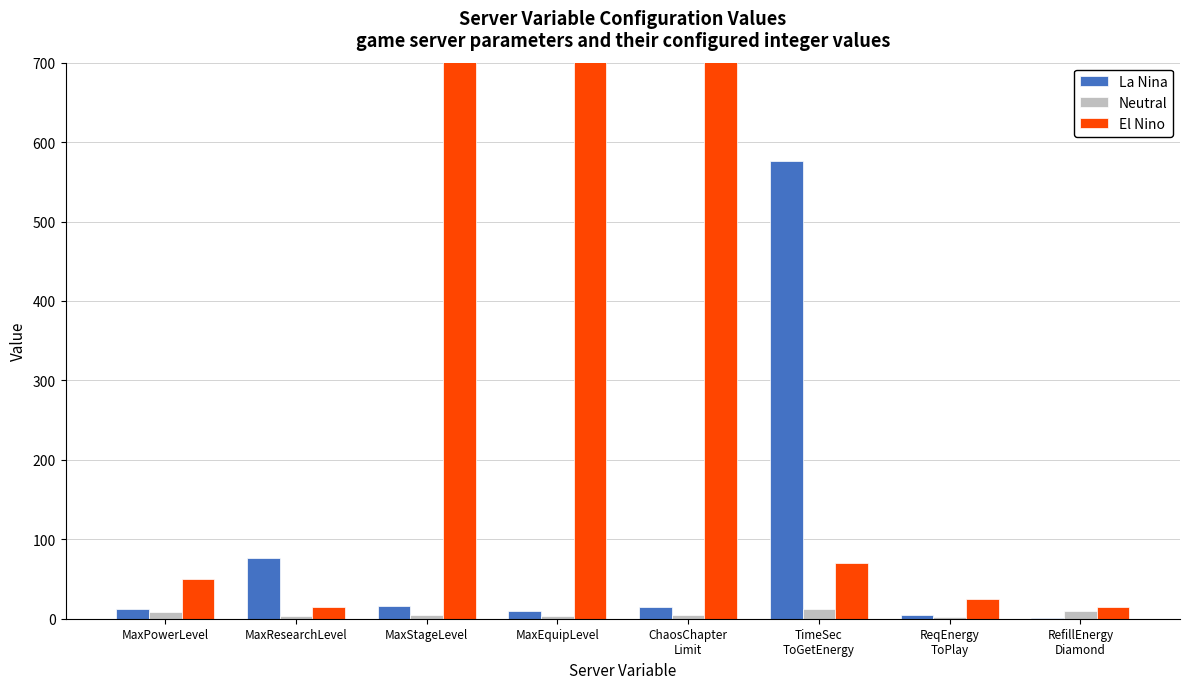

The value of La Nina at MaxResearchLevel is 76. True or false?

True